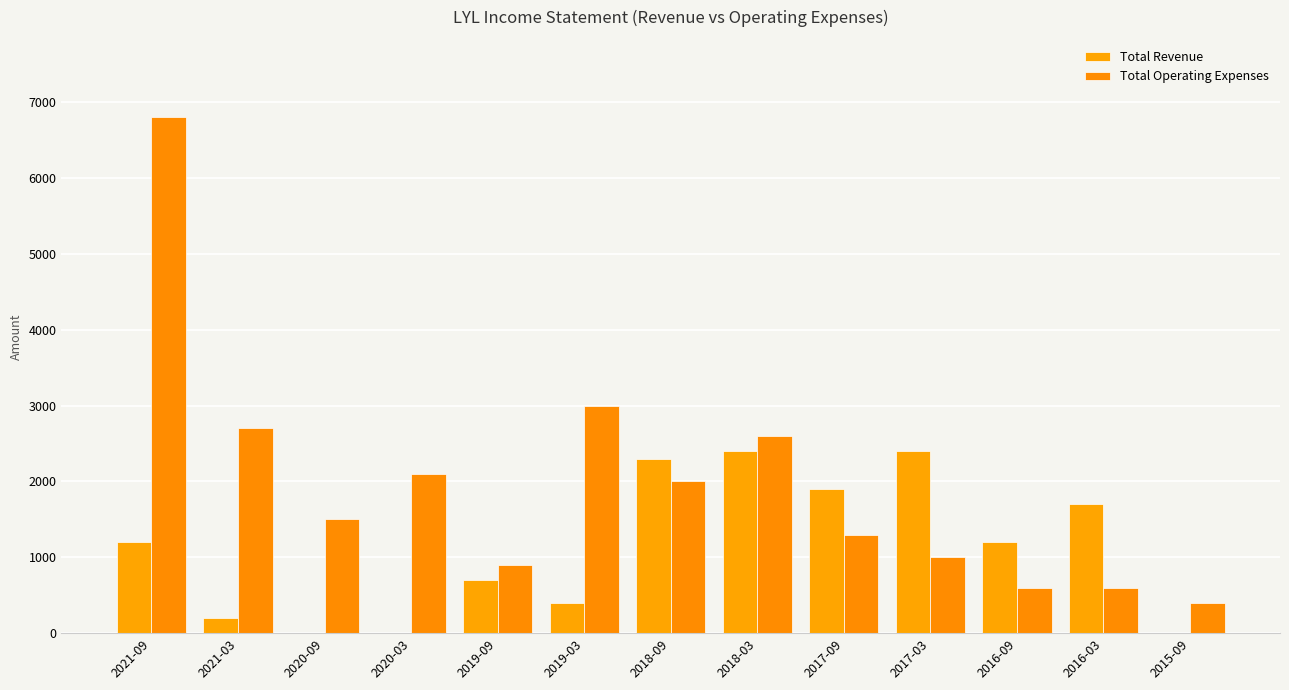

At how many categories does at least one series exceed 6778?

1